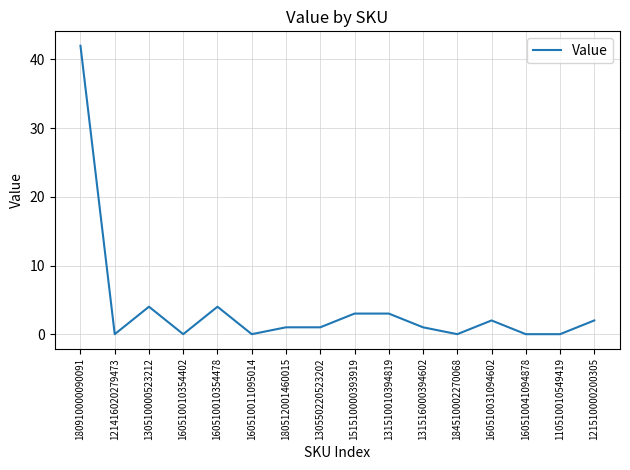

What is the average value?

4